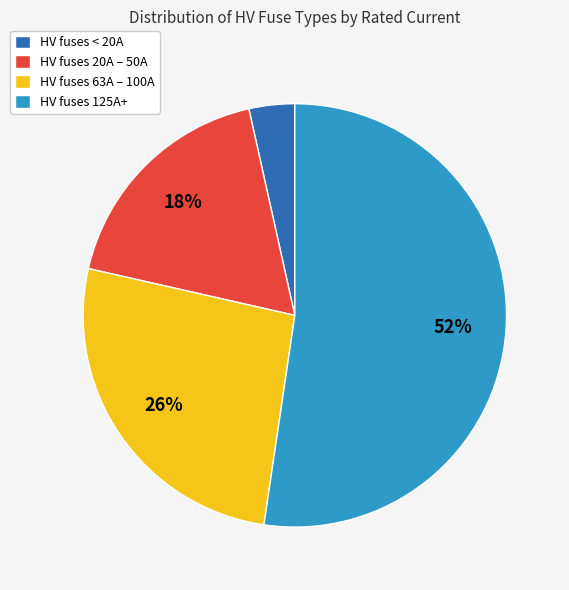

What is the smallest slice in the pie chart?

HV fuses < 20A